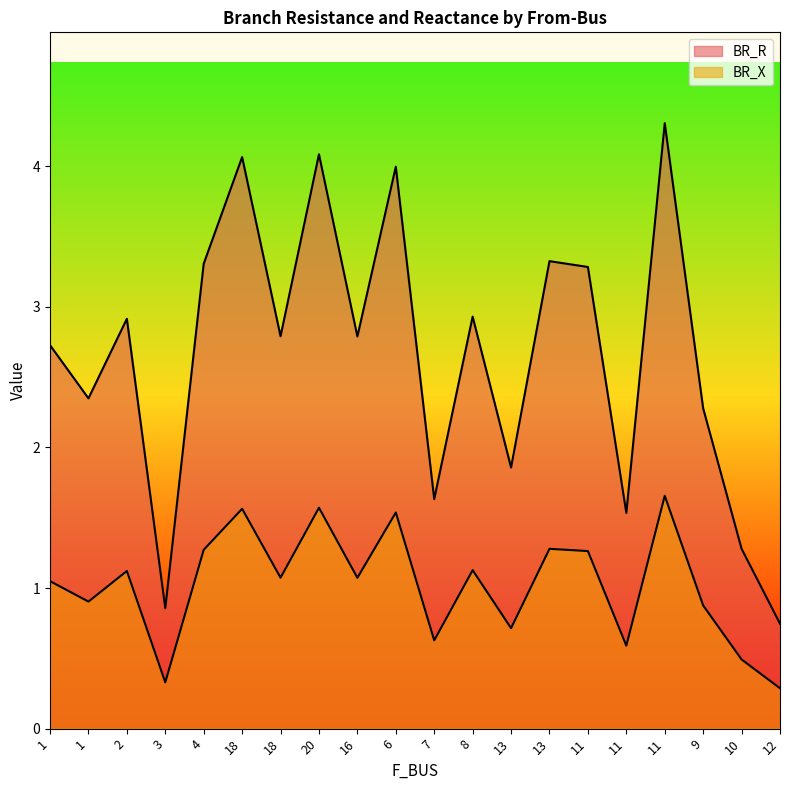

Does the chart display data point markers on the line(s)?

No